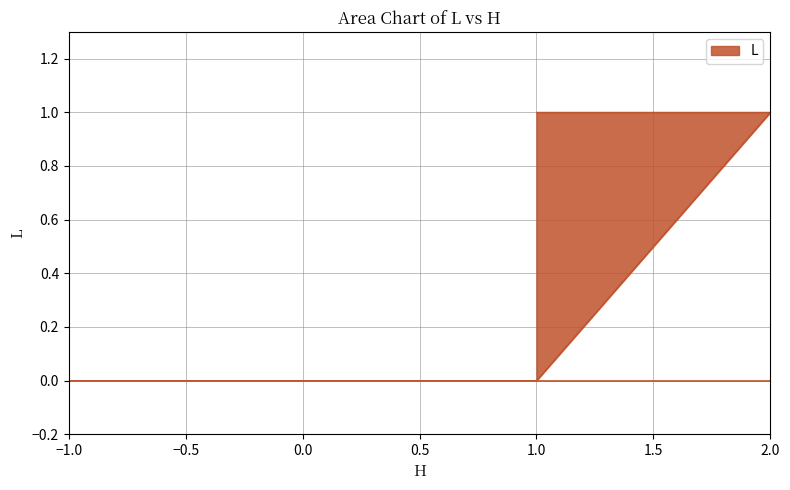

Rank the categories by value from lowest to highest.

1, -1, 1, 2